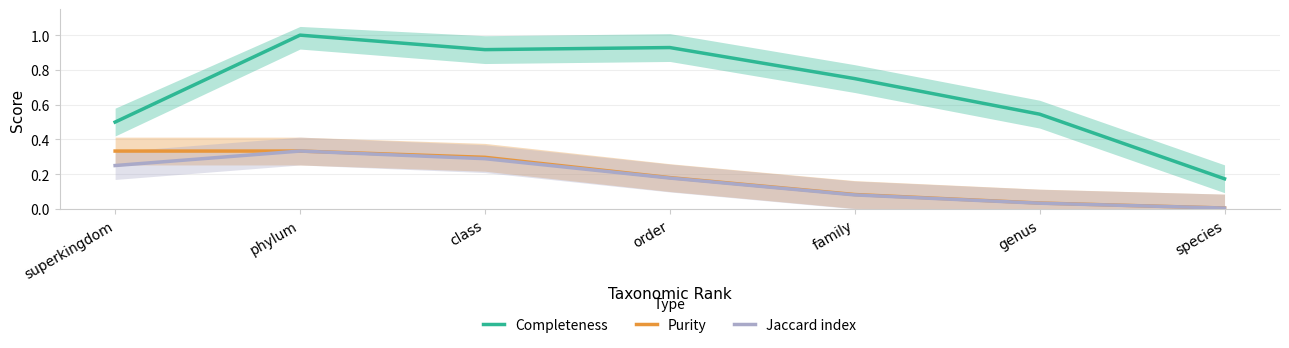

True or false: Completeness and Jaccard index intersect in this chart.

False